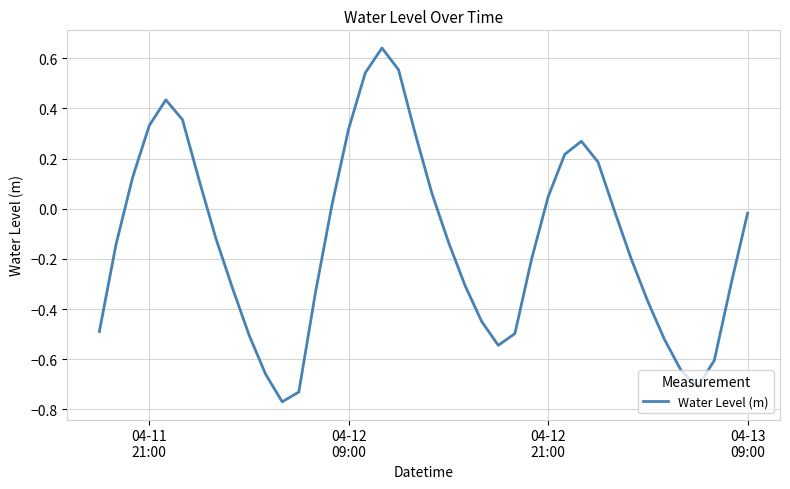

What is the difference between the maximum and minimum values?

1.4